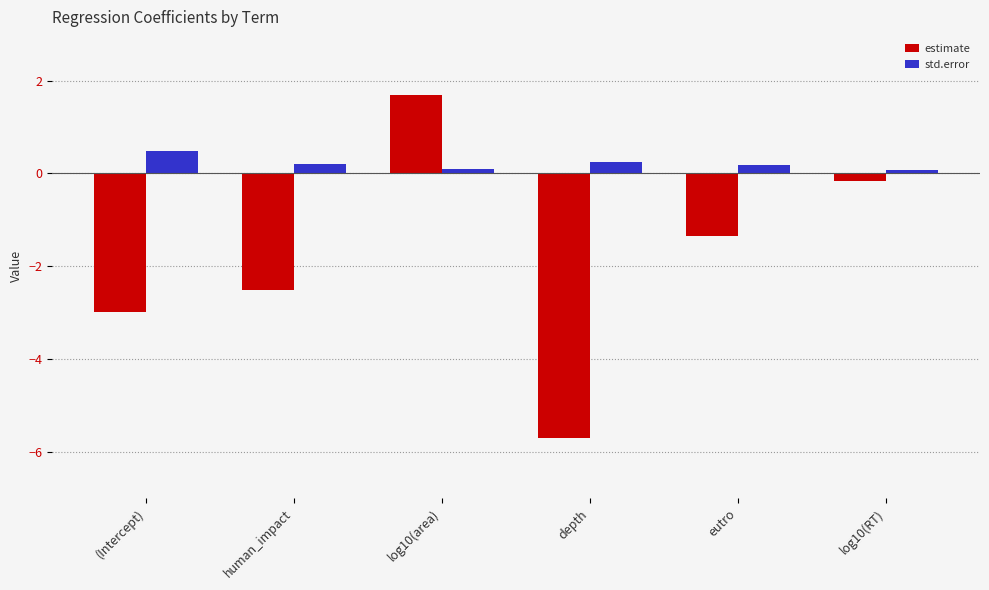

The std.error series shows 0.2 at eutro. True or false?

True